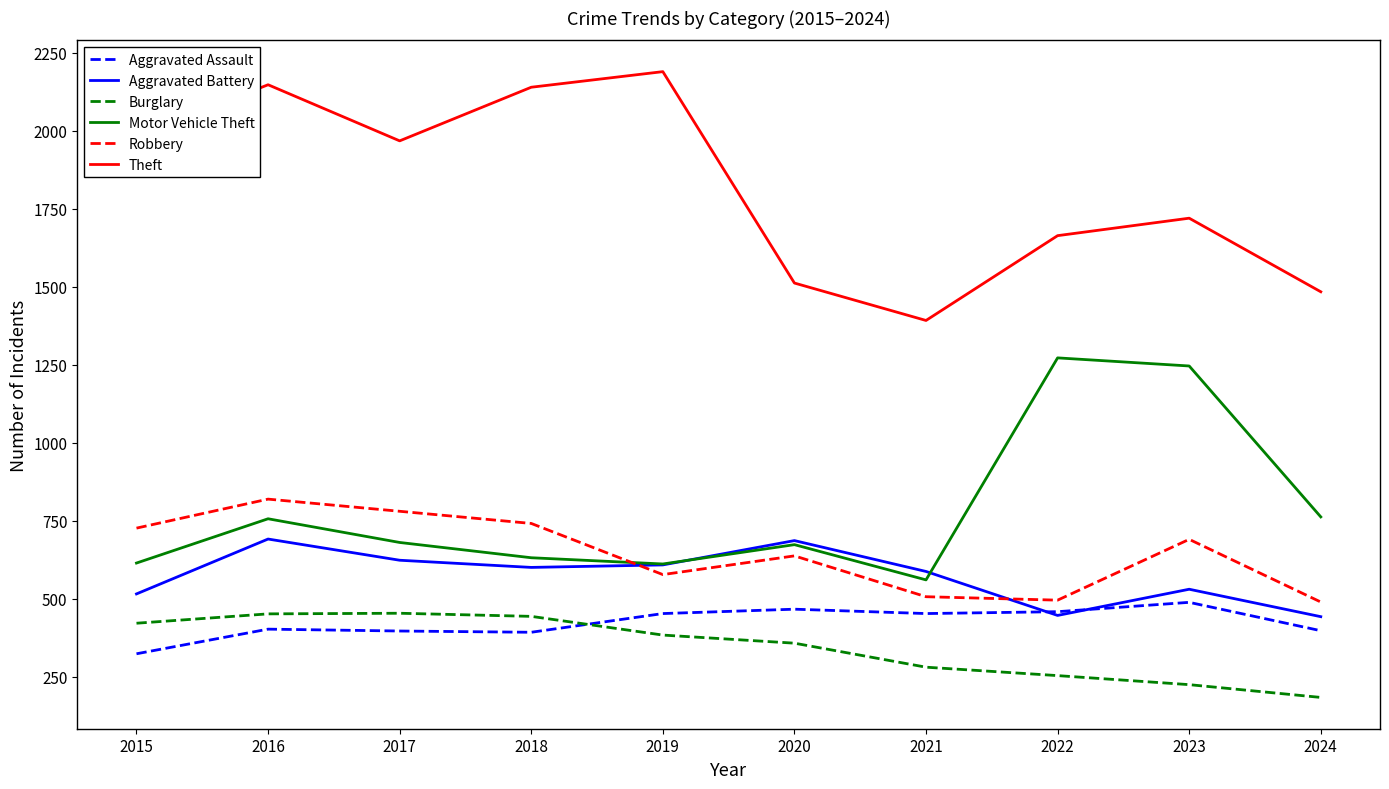

Count the number of categories in the chart.

10